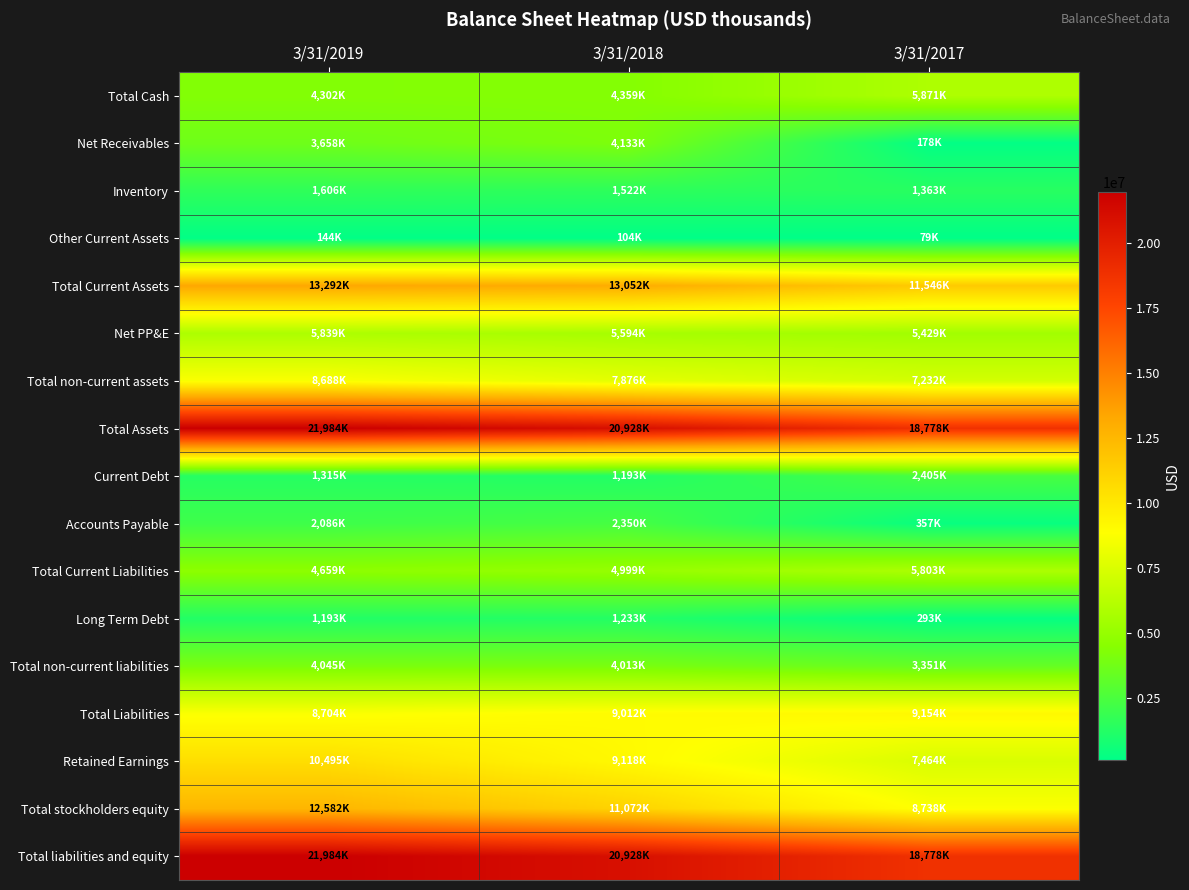

How many distinct data groups are displayed?

17